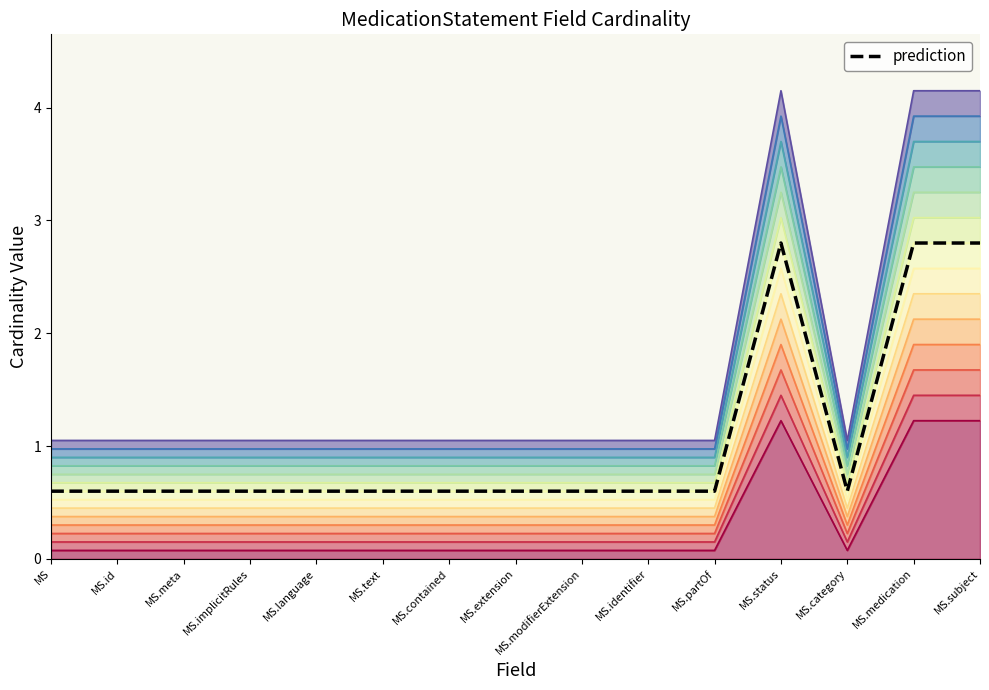

Rank the categories by value from highest to lowest.

MS.status, MS.medication, MS.subject, MS, MS.id, MS.meta, MS.implicitRules, MS.language, MS.text, MS.contained, MS.extension, MS.modifierExtension, MS.identifier, MS.partOf, MS.category